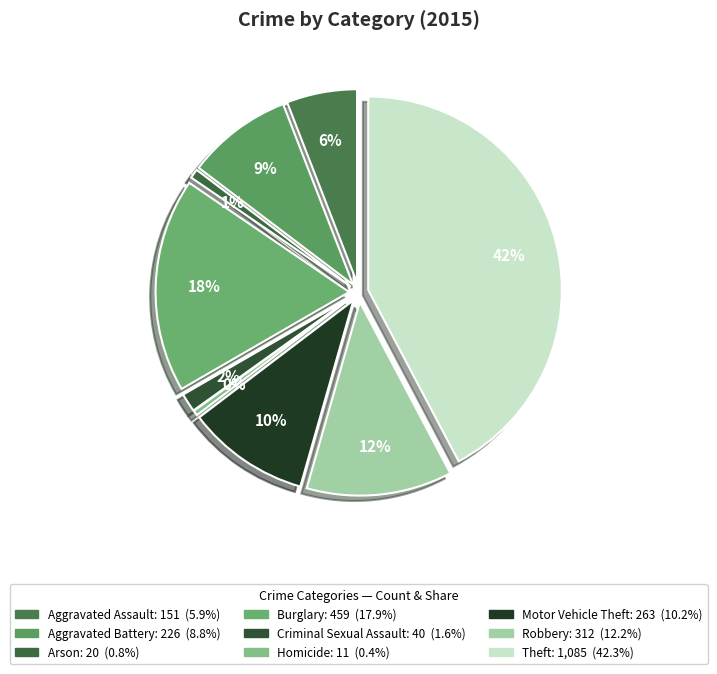

To the nearest percent, what is the average slice percentage?

11%